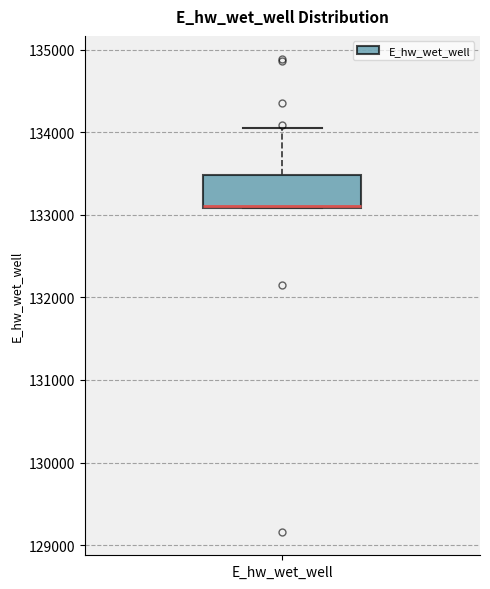

Where is the lower edge of the box for E_hw_wet_well on the y-axis? The values are not printed on the chart, so give them approximately, as read against the axis.

133100